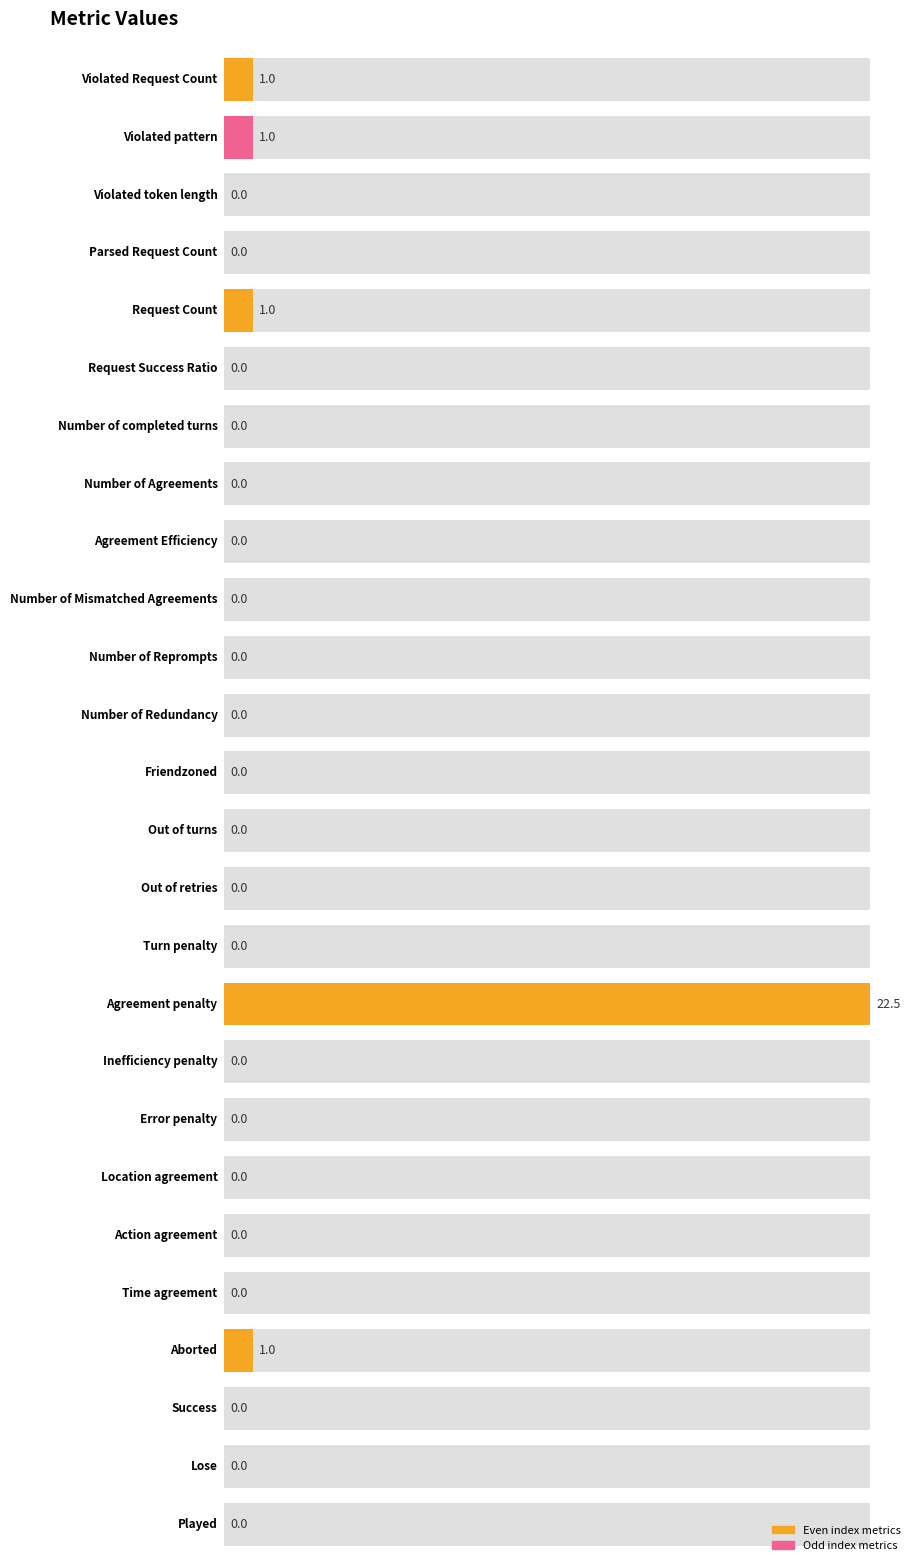

What is the sum of all values?

26.5